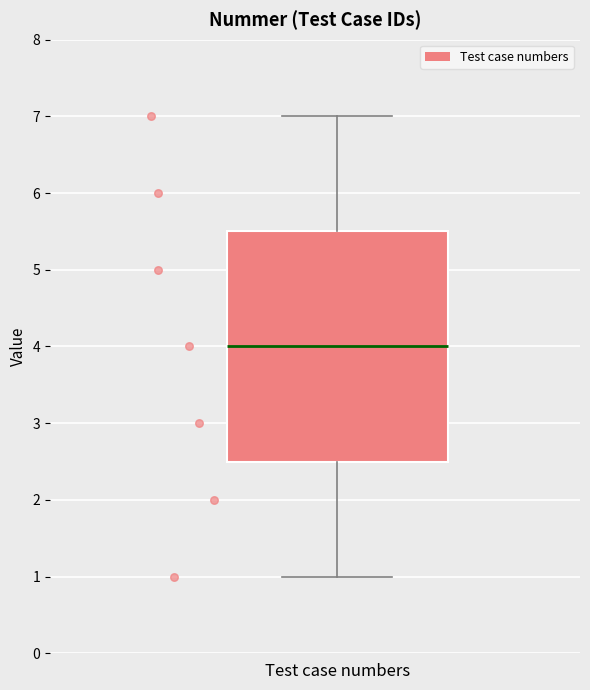

Where does the upper whisker of the box for Test case numbers end on the y-axis? The values are not printed on the chart, so give them approximately, as read against the axis.

7.0